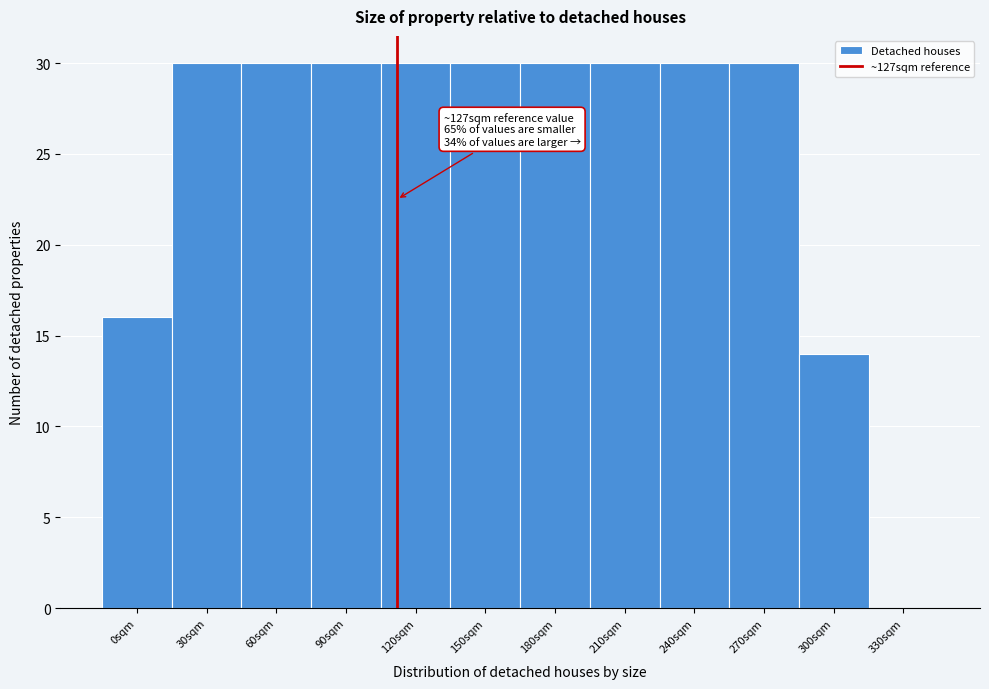

Reading left to right, extract all data points from this chart.

0sqm=16	30sqm=30	60sqm=30	90sqm=30	120sqm=30	150sqm=30	180sqm=30	210sqm=30	240sqm=30	270sqm=30	300sqm=14	330sqm=0